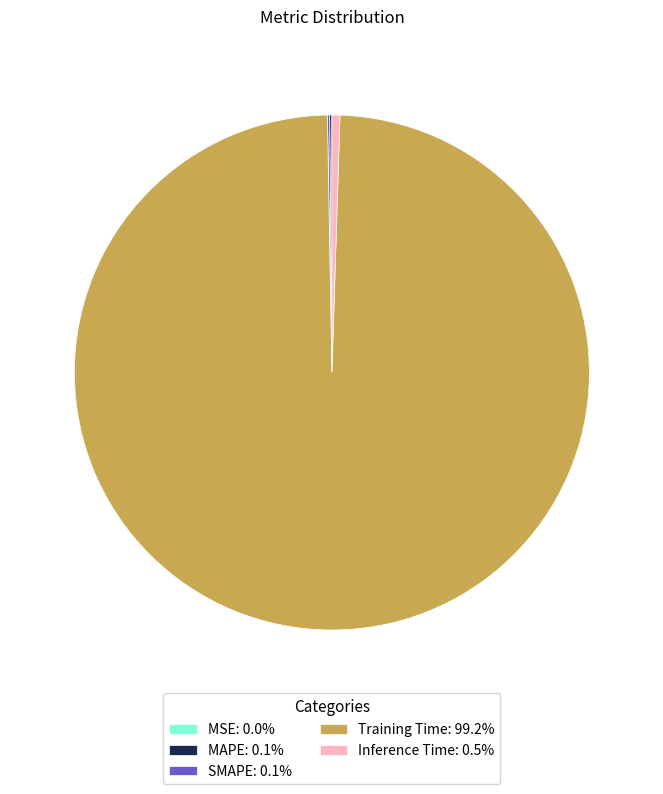

Does any single category account for the majority?

Yes